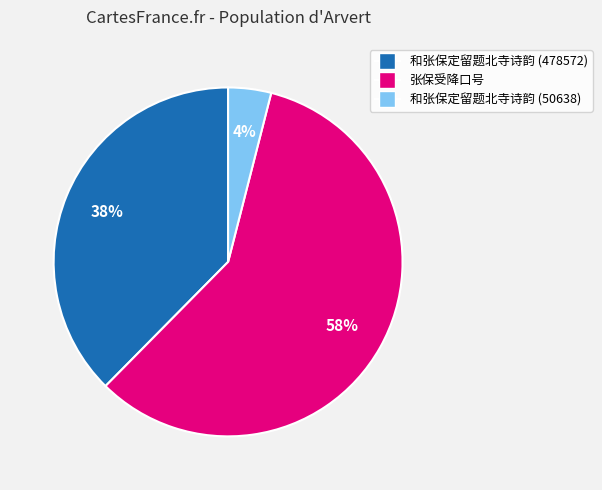

Which slice is the largest?

张保受降口号